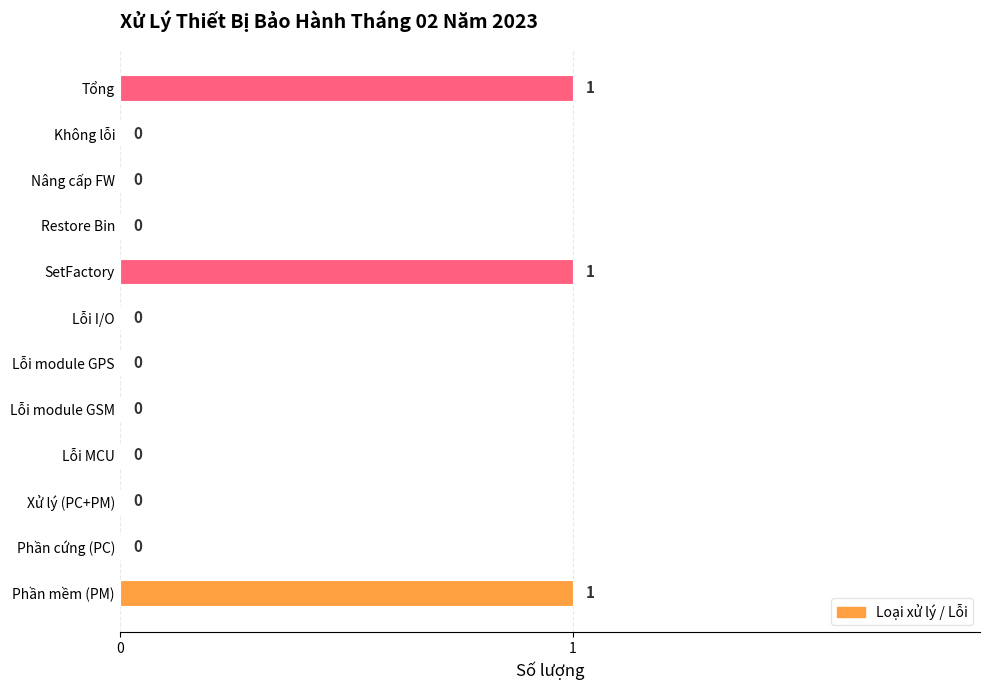

Is it true that the value at Không lỗi is 0?

True